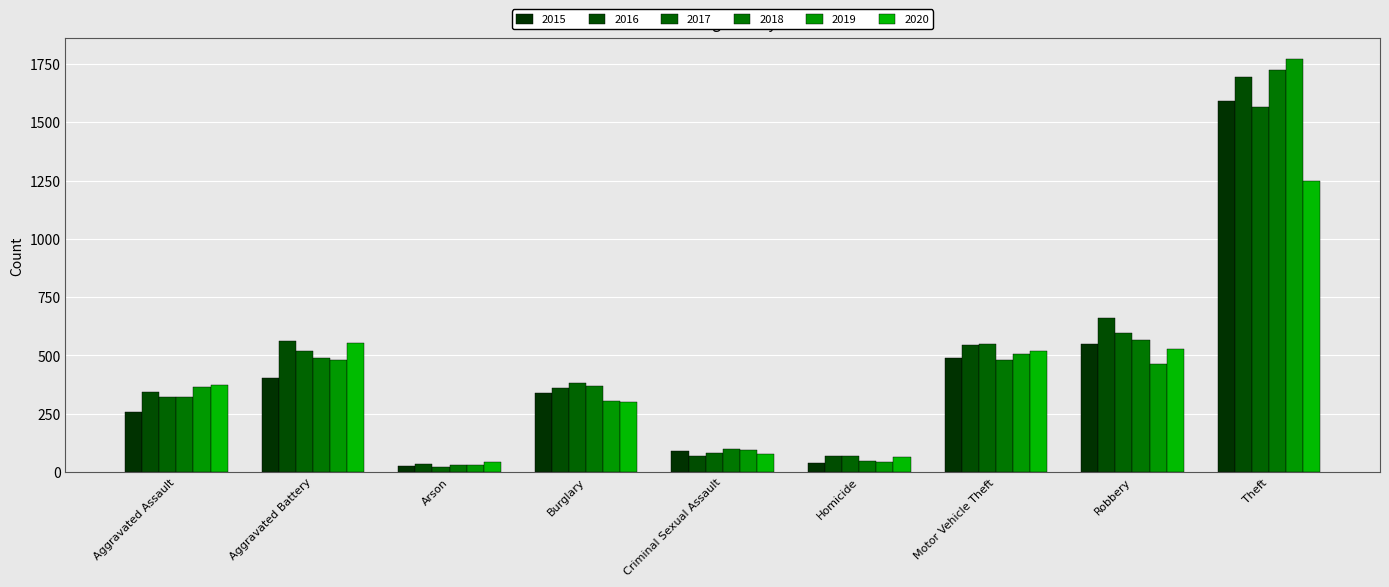

Which category has the highest value in the 2020 series?

Theft